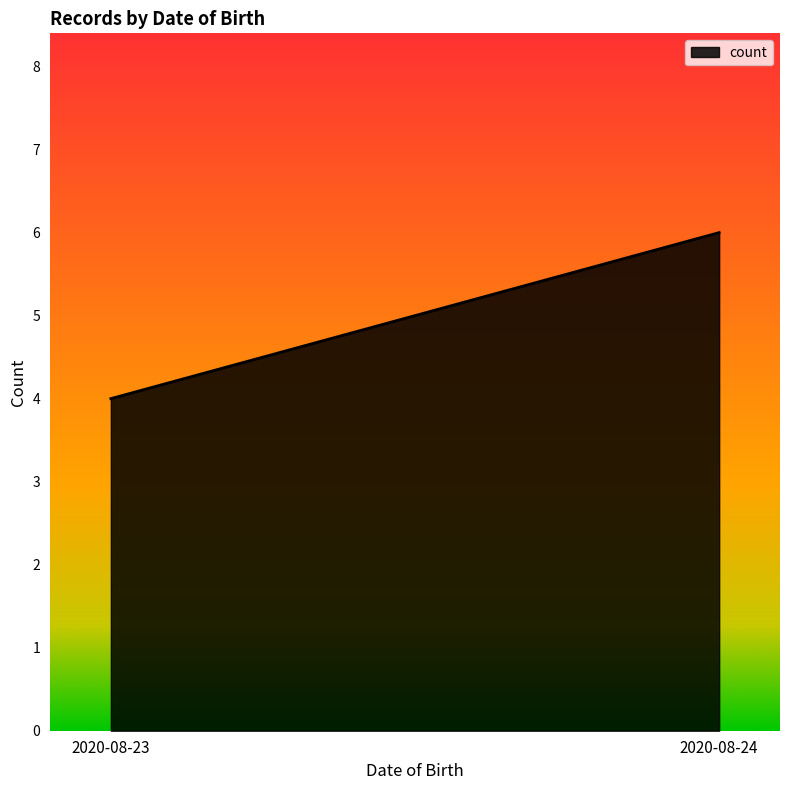

What is the minimum value shown in the chart?

4.0